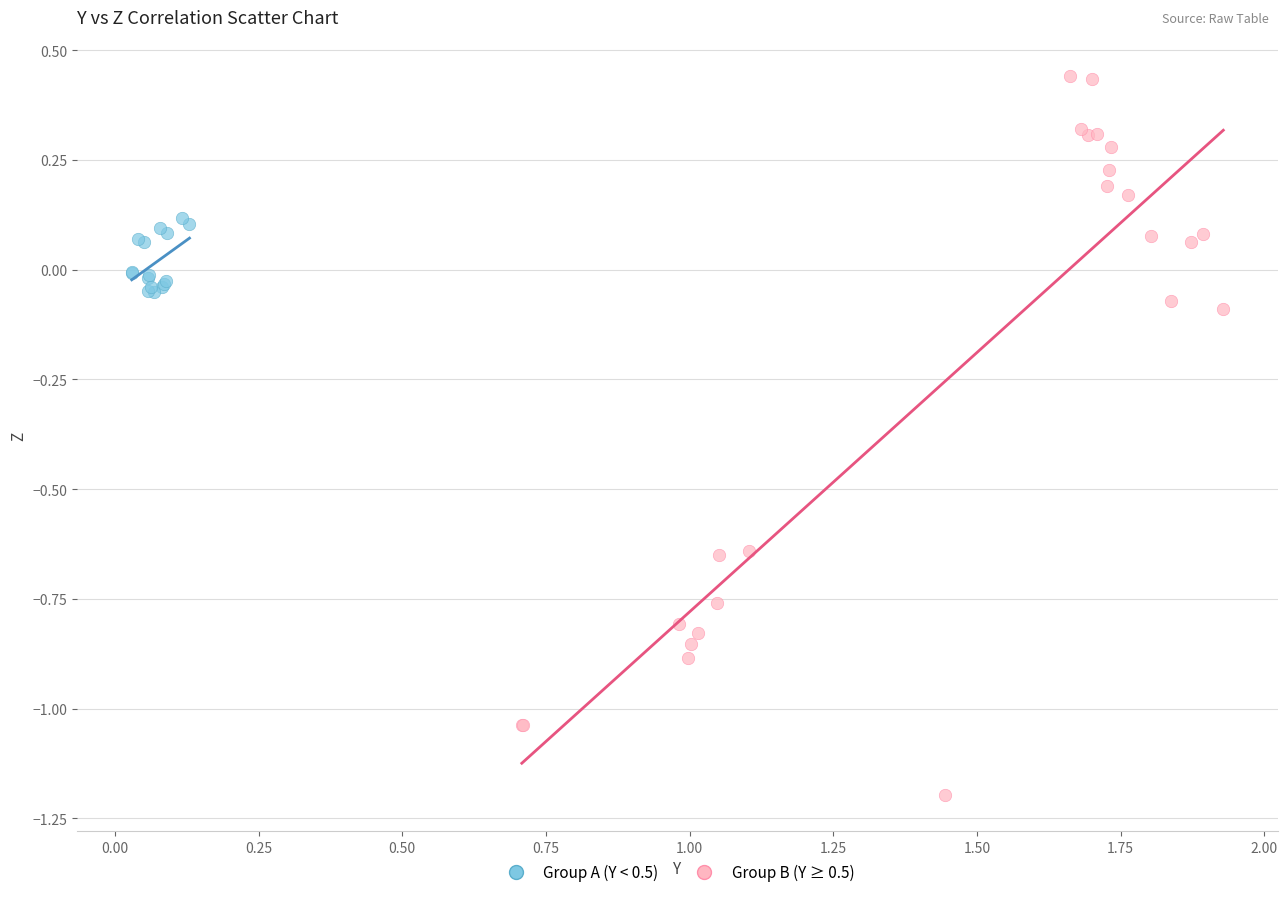

Which series contains the highest Y value?

Group B (Y ≥ 0.5)